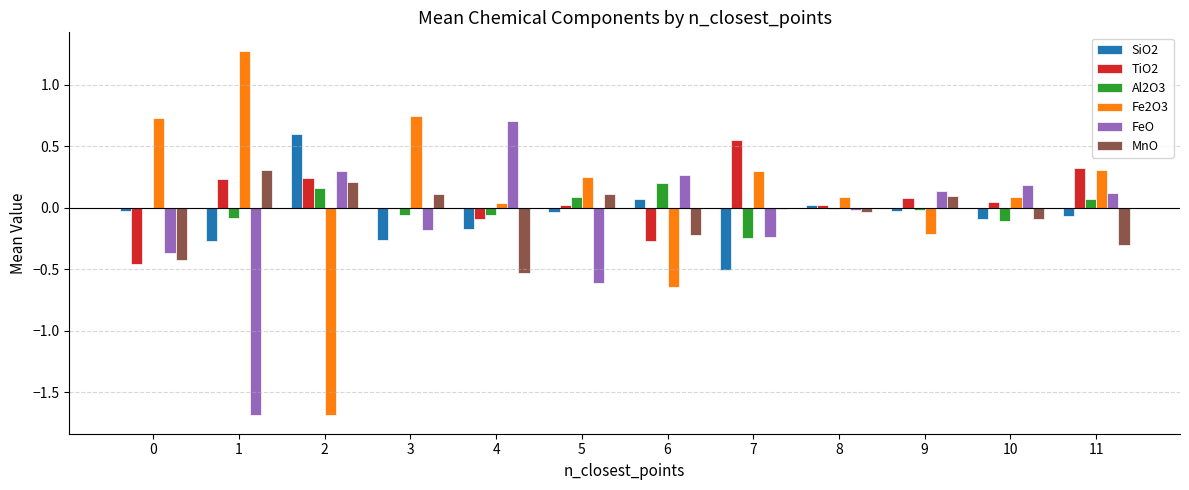

The value of Fe2O3 at 7 is 0.3. True or false?

True